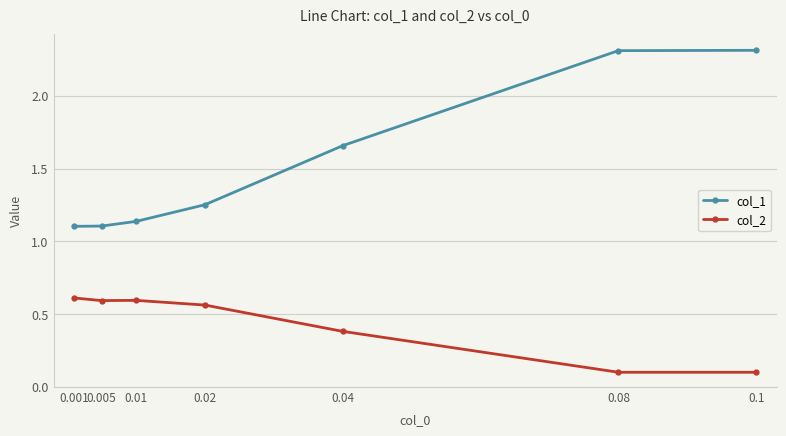

True or false: col_1 and col_2 intersect in this chart.

False